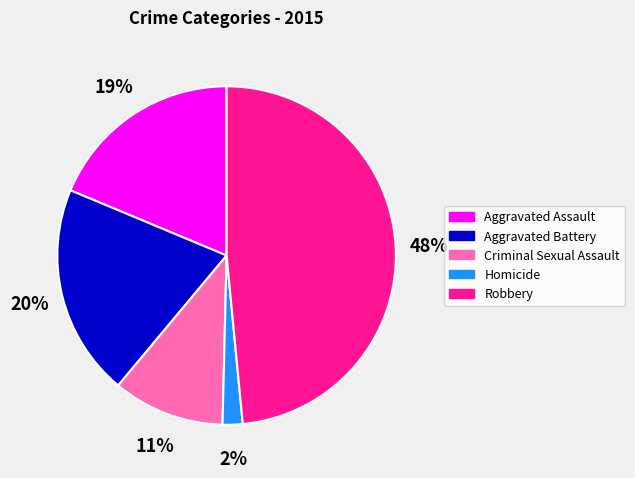

Which category has the biggest portion of the pie?

Robbery